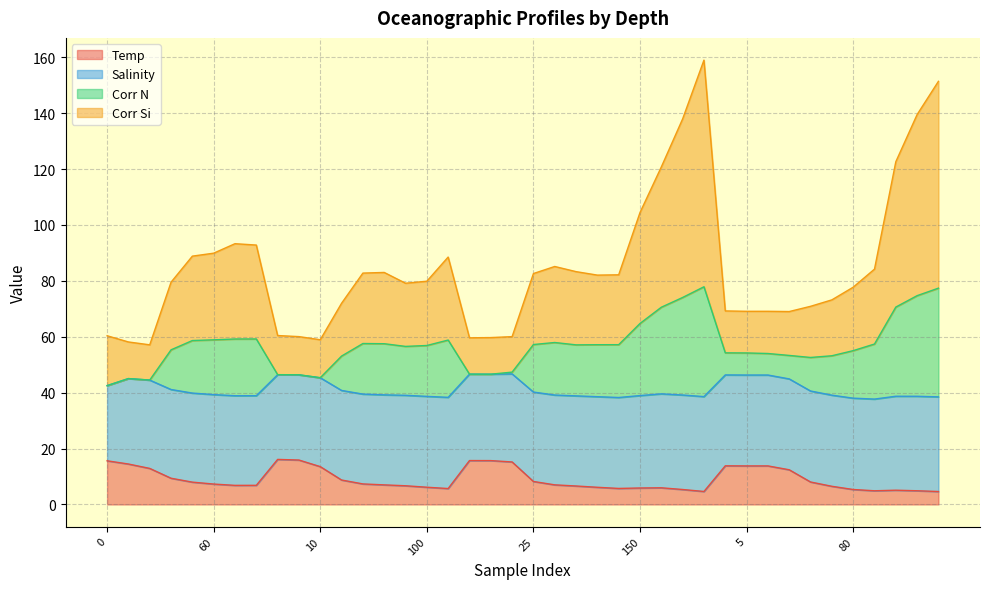

What is the lowest value of the Temp series?

4.6